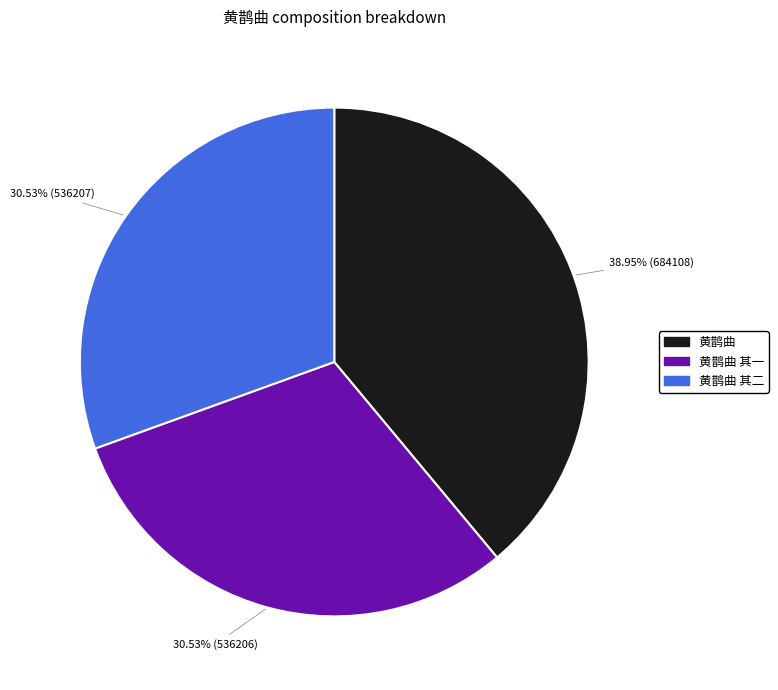

Does any single category account for the majority?

No